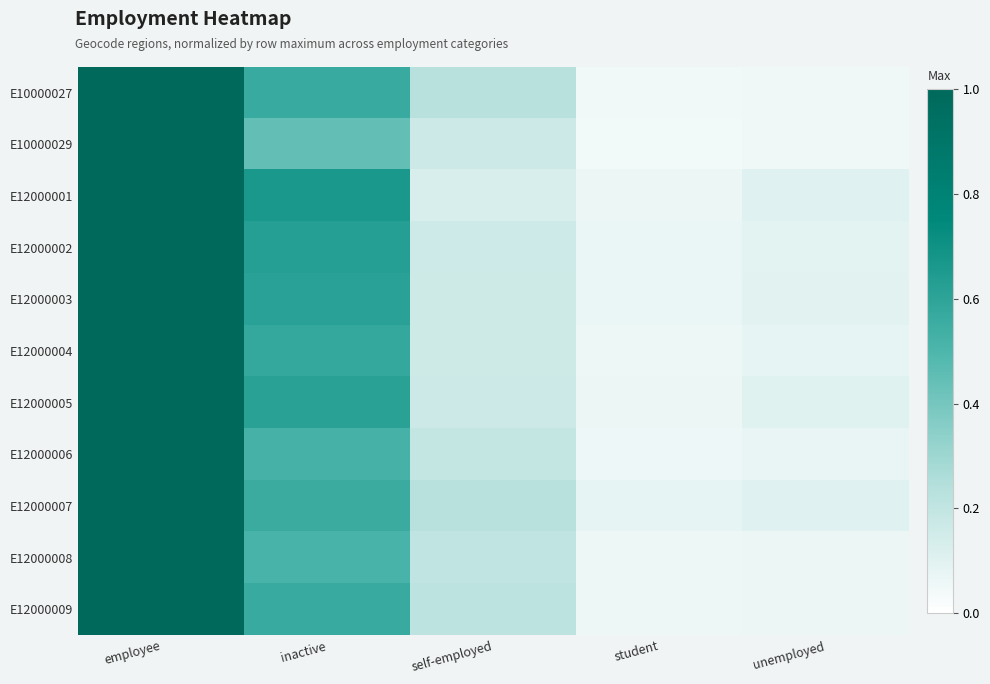

Reading left to right, list all the values displayed in this chart.

E10000027: employee=1.0	inactive=0.6	self-employed=0.2	student=0.1	unemployed=0.1
E10000029: employee=1.0	inactive=0.4	self-employed=0.2	student=0.0	unemployed=0.1
E12000001: employee=1.0	inactive=0.7	self-employed=0.1	student=0.1	unemployed=0.1
E12000002: employee=1.0	inactive=0.6	self-employed=0.2	student=0.1	unemployed=0.1
E12000003: employee=1.0	inactive=0.6	self-employed=0.2	student=0.1	unemployed=0.1
E12000004: employee=1.0	inactive=0.6	self-employed=0.2	student=0.1	unemployed=0.1
E12000005: employee=1.0	inactive=0.6	self-employed=0.2	student=0.1	unemployed=0.1
E12000006: employee=1.0	inactive=0.5	self-employed=0.2	student=0.1	unemployed=0.1
E12000007: employee=1.0	inactive=0.6	self-employed=0.2	student=0.1	unemployed=0.1
E12000008: employee=1.0	inactive=0.5	self-employed=0.2	student=0.1	unemployed=0.1
E12000009: employee=1.0	inactive=0.6	self-employed=0.2	student=0.1	unemployed=0.1